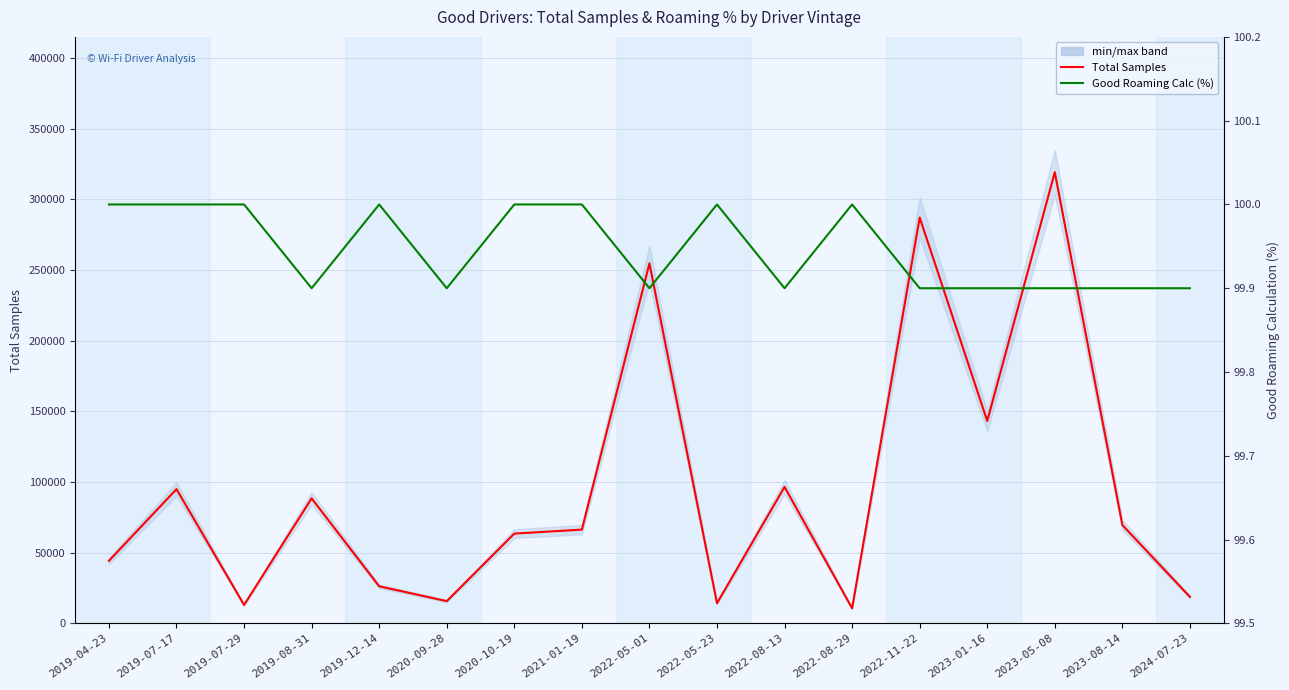

Which series has the largest range (max minus min)?

Total Samples